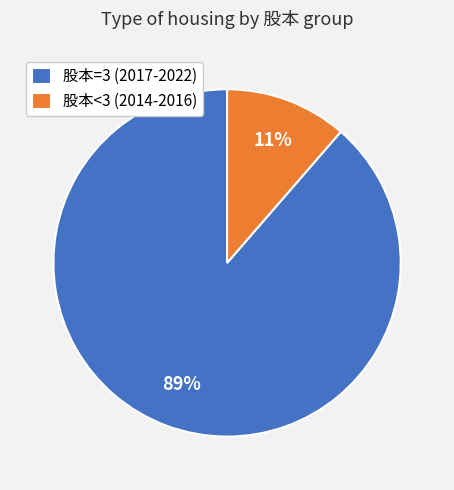

True or false: 股本<3 (2014-2016) accounts for 25% of the total.

False